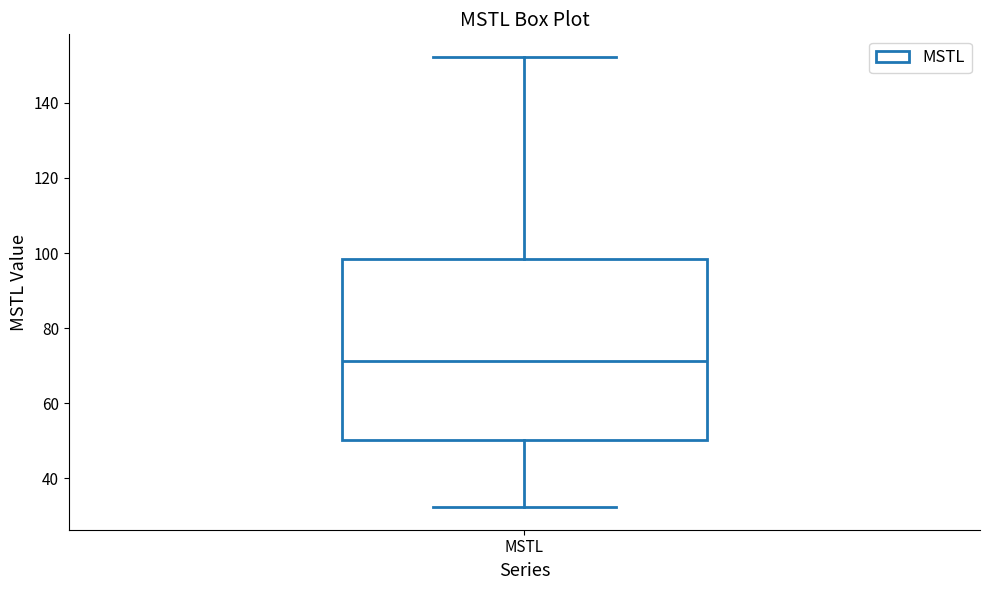

Read this box plot against the y-axis: the position of the median line, the range covered by the box, and the ends of both whiskers. The values are not printed on the chart, so give them approximately, as read against the axis.

median 72, box 50 to 98, whiskers 32 to 152